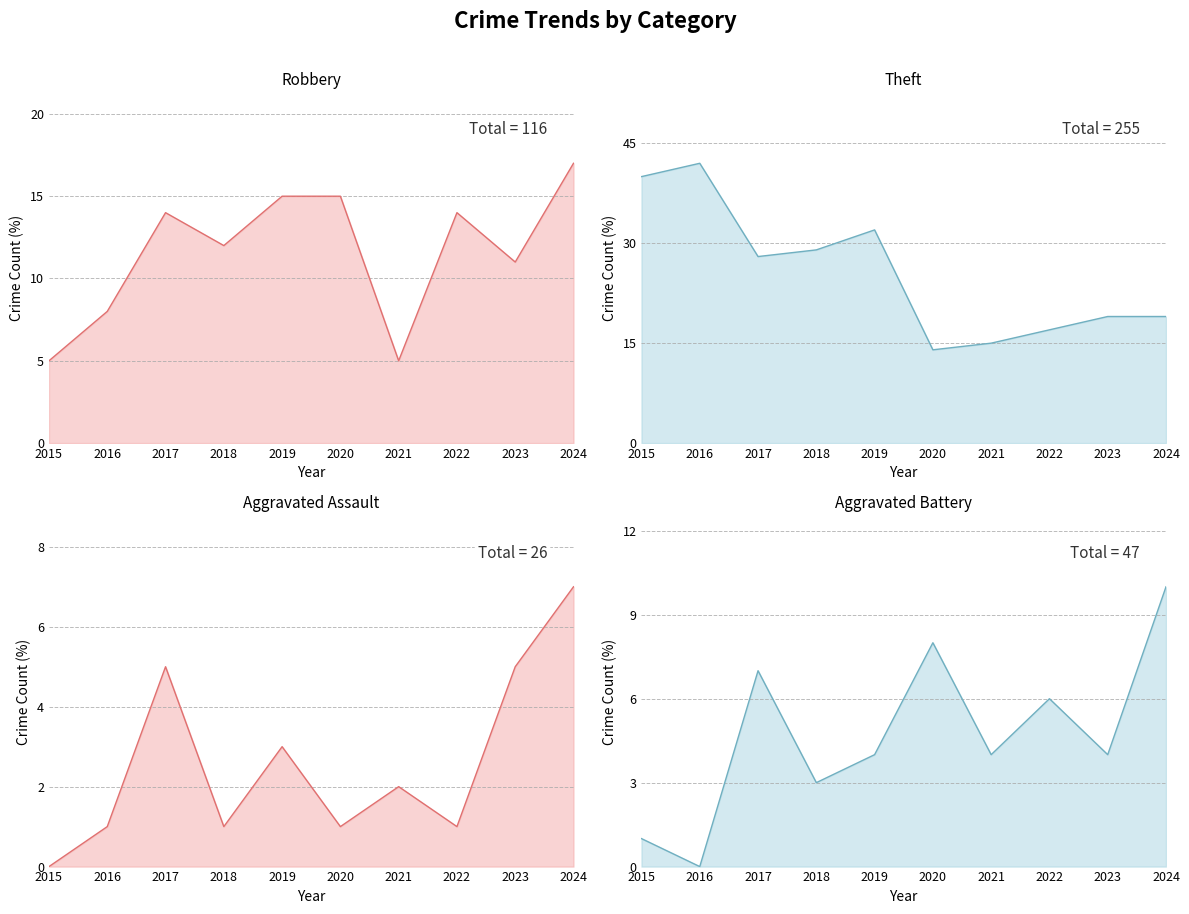

True or false: Aggravated Assault has more than 2 interior local peaks.

True